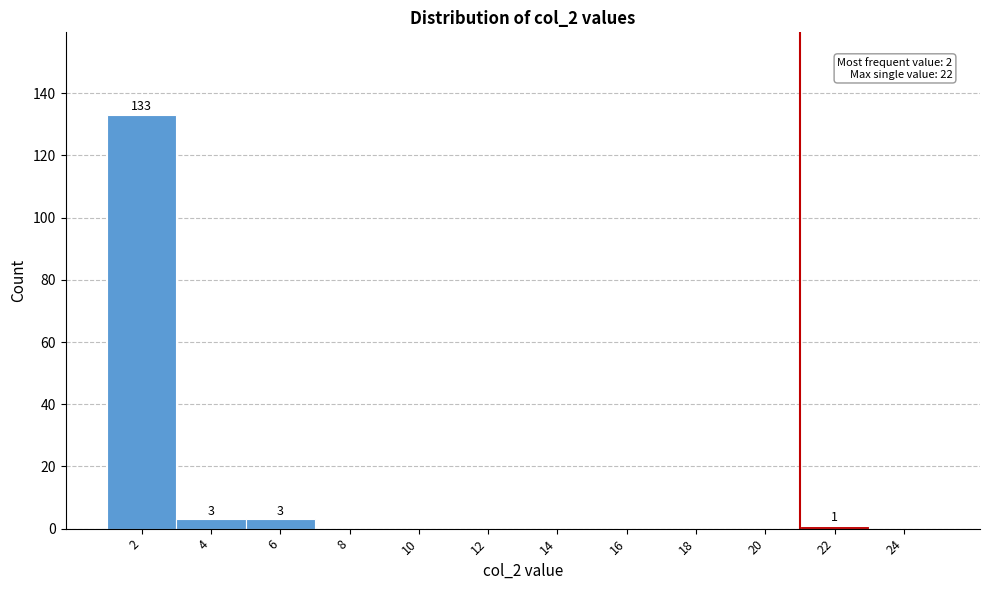

Reading right to left, list all the values displayed in this chart.

24=0	22=1	20=0	18=0	16=0	14=0	12=0	10=0	8=0	6=3	4=3	2=133